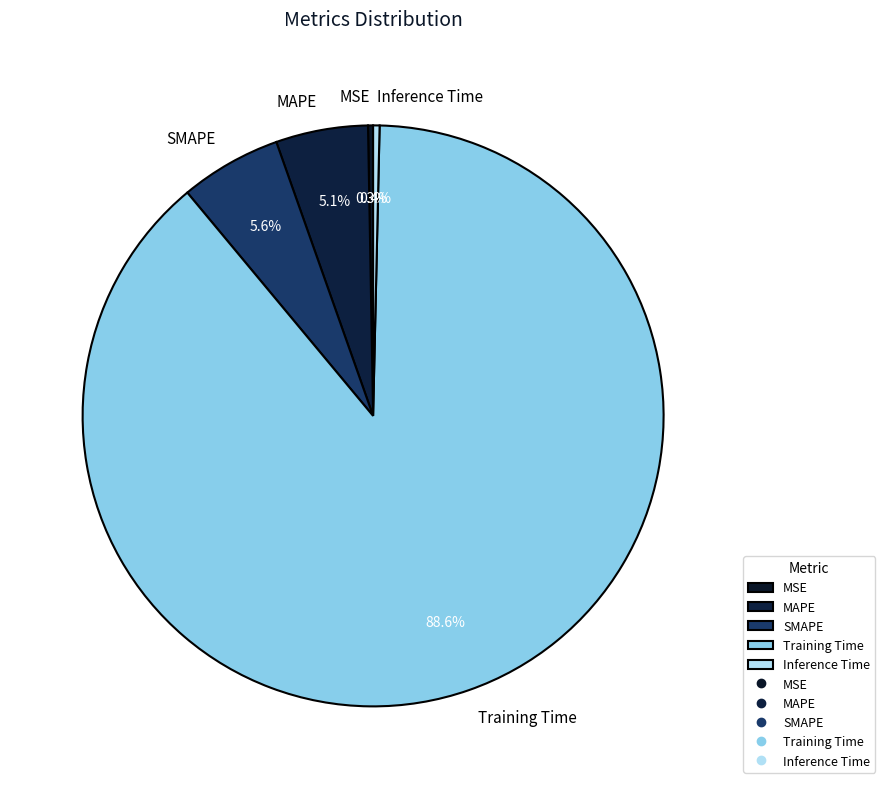

How many slices are in this pie chart?

5